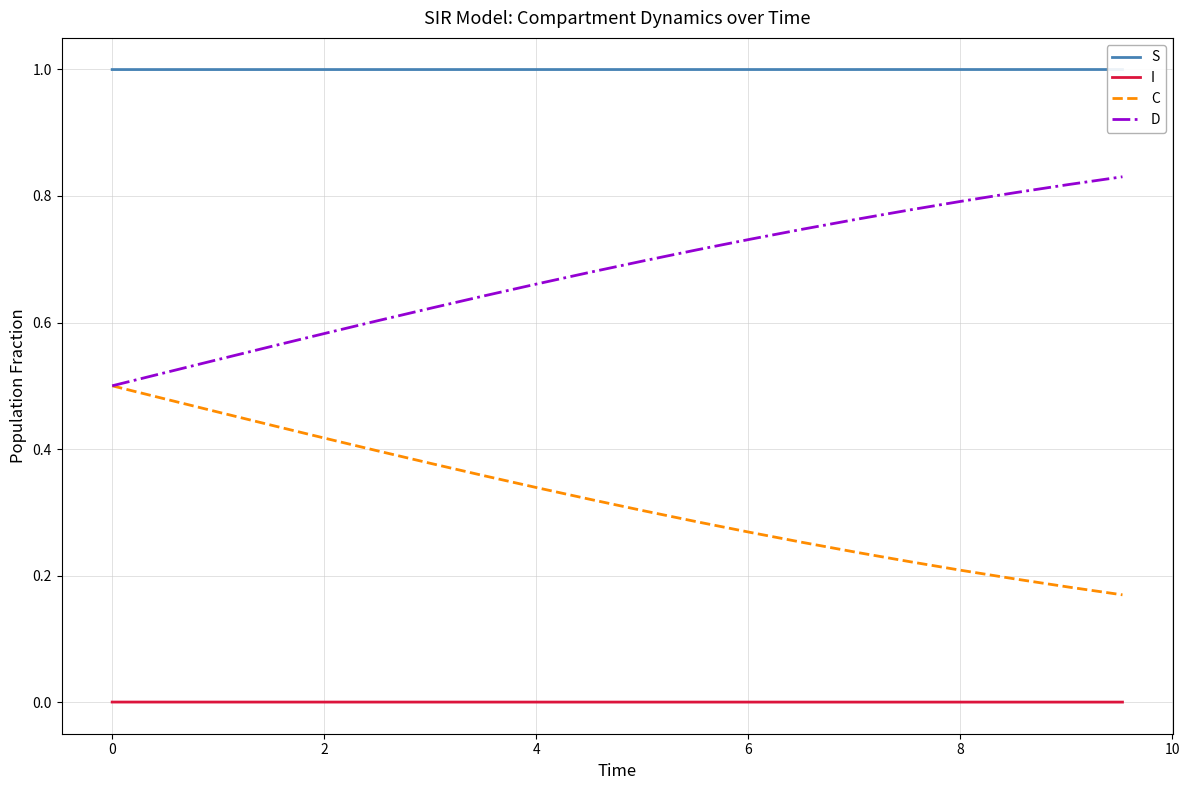

Which series has the largest range (max minus min)?

C